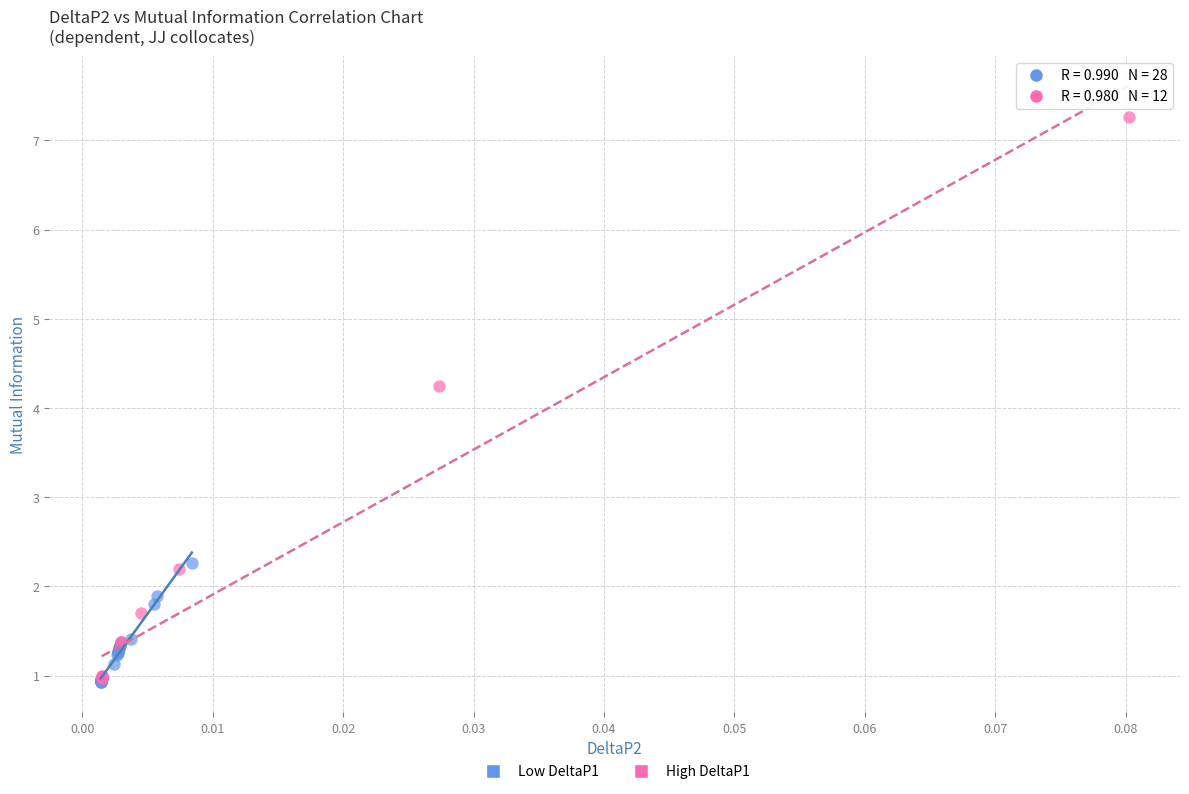

Which series has the widest spread of Y values?

High DeltaP1